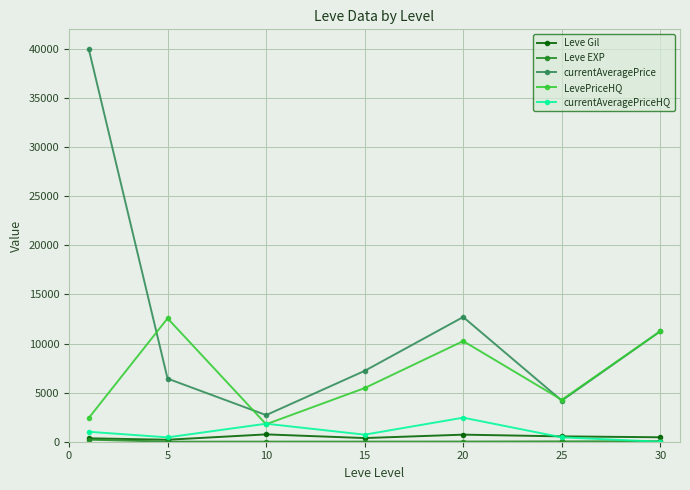

How many lines are shown in the chart?

5